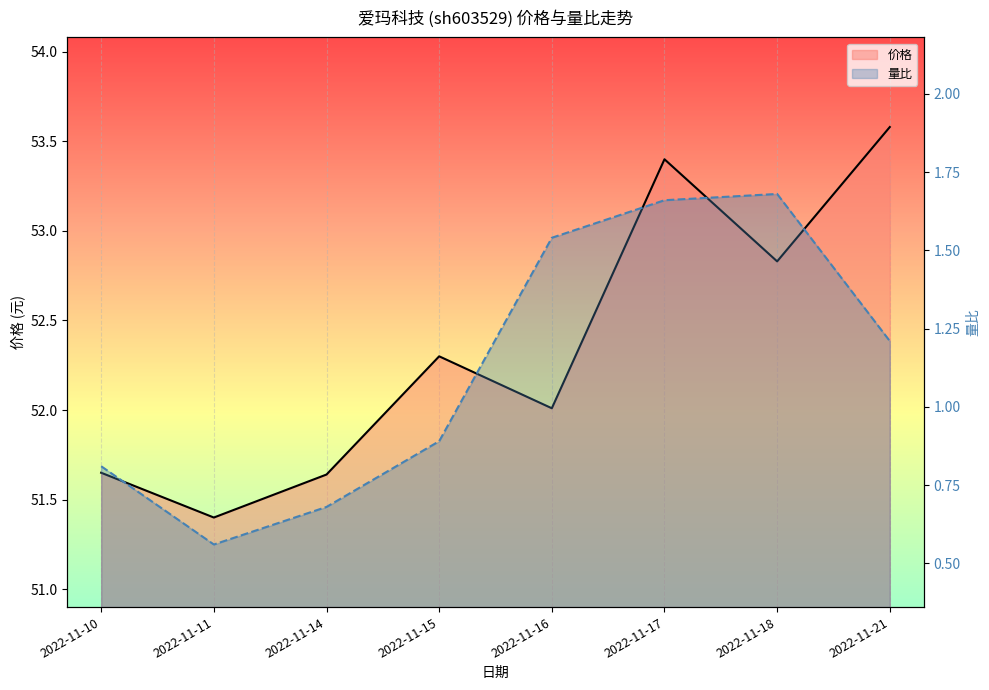

Is the value of 价格 at 2022-11-14 greater than the value of 量比 at 2022-11-15?

Yes